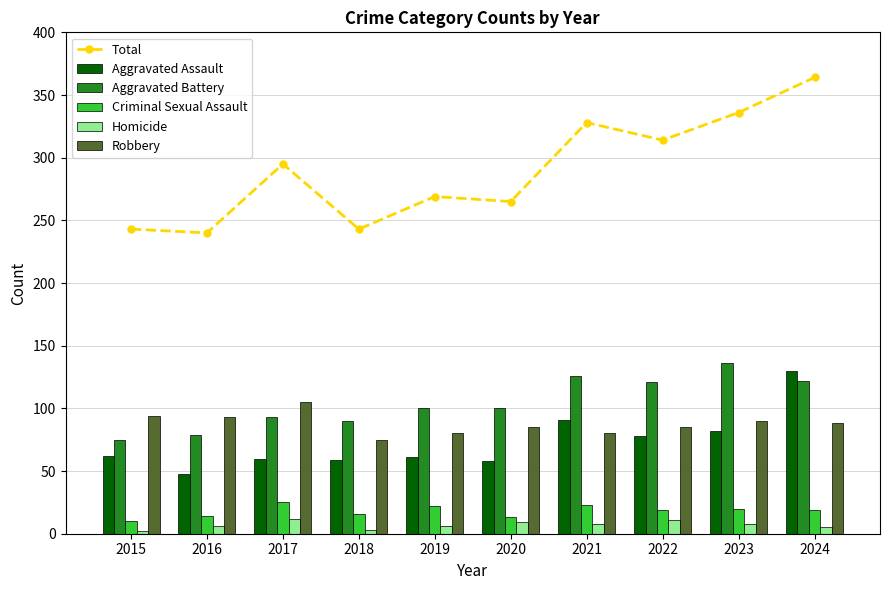

At 2017, list the series in order from largest to smallest.

Total, Robbery, Aggravated Battery, Aggravated Assault, Criminal Sexual Assault, Homicide